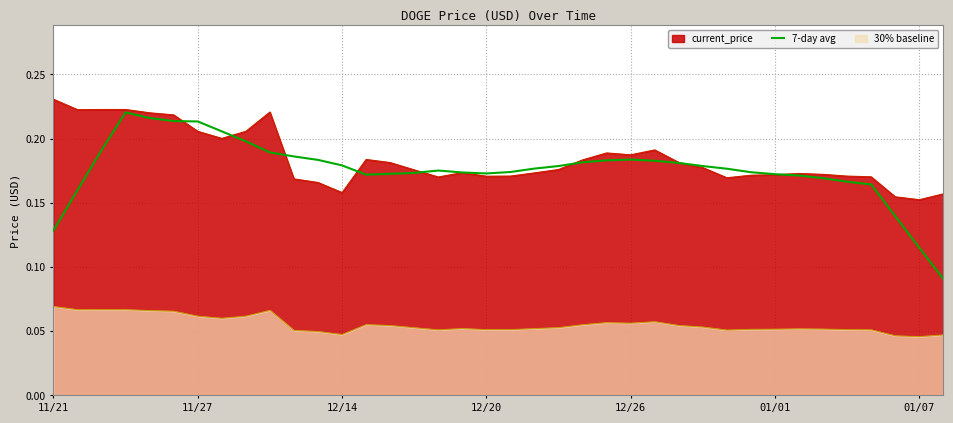

At which category does the data reach its first local valley?

13